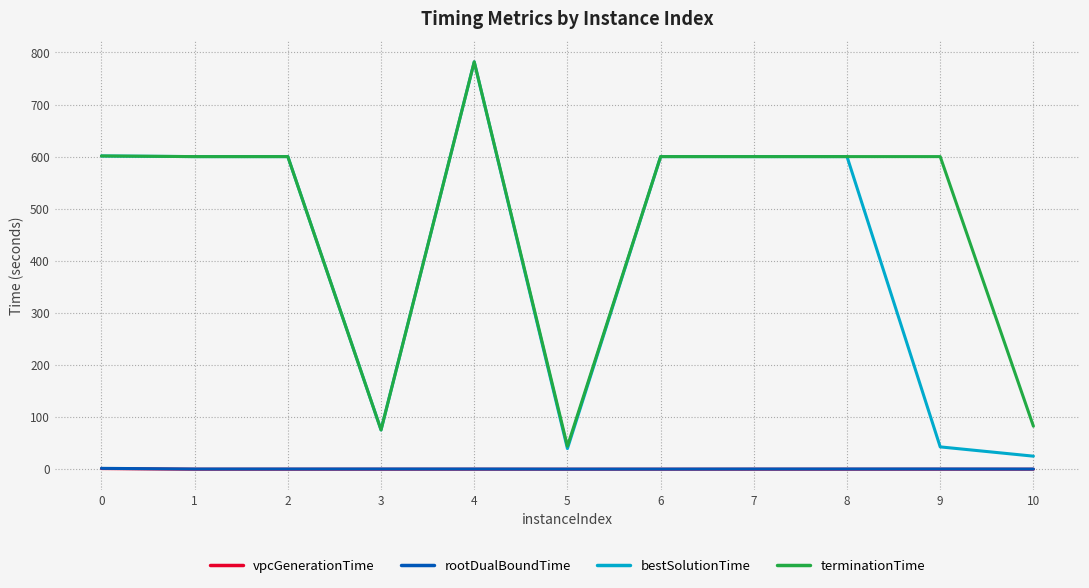

What is the maximum value for terminationTime?

781.9